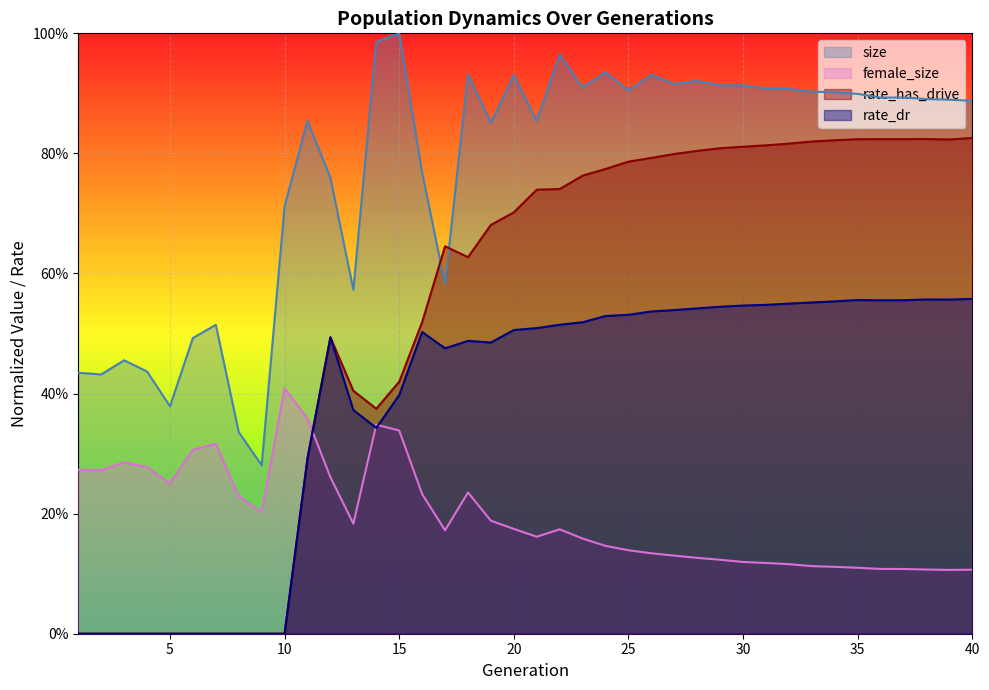

True or false: rate_dr has more than 1 points higher than both neighbors.

True